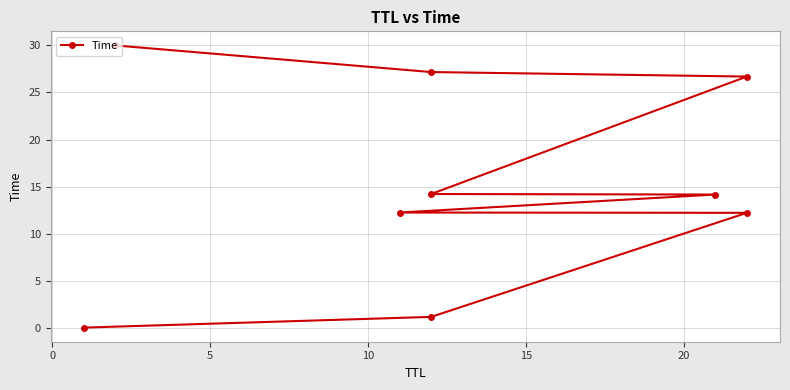

What is the sum of the values at 20 and 5?

26.4